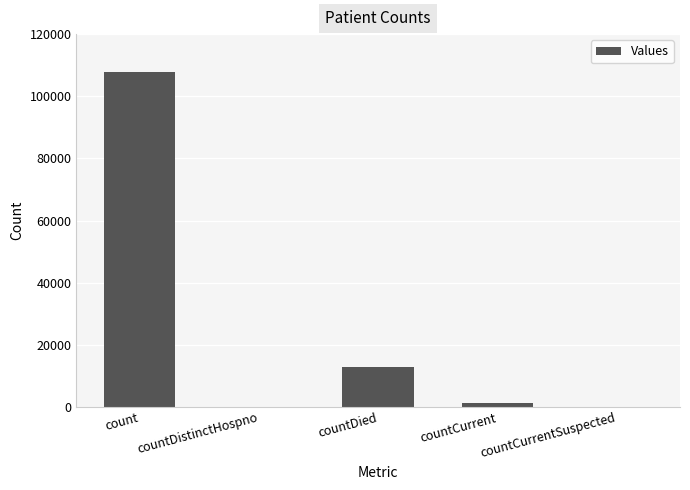

Reading right to left, what are all the values shown in this chart?

countCurrentSuspected=0	countCurrent=1346	countDied=12765	countDistinctHospno=0	count=107694